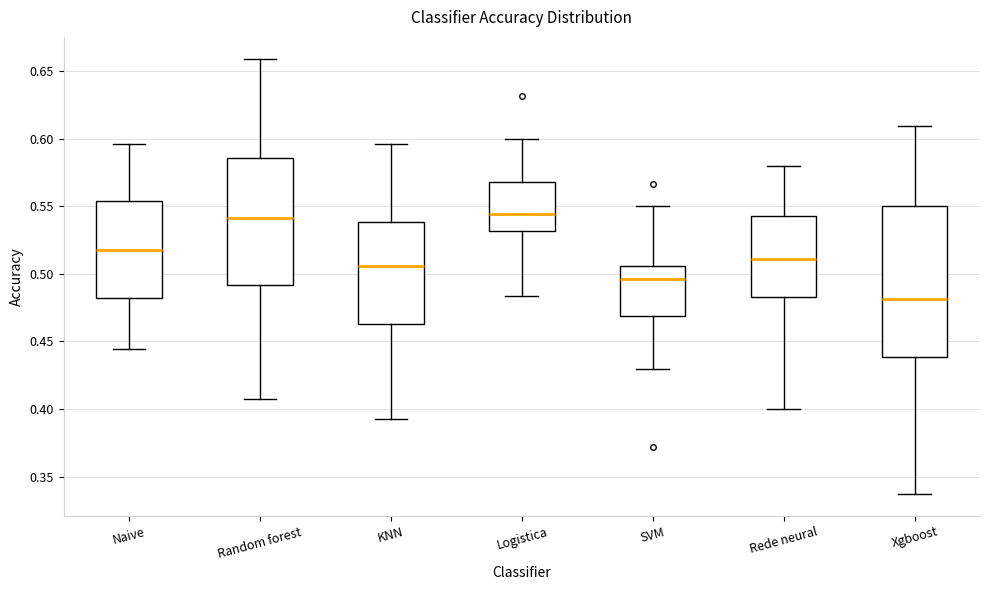

Where does the lower whisker of the box for Xgboost end on the y-axis? The values are not printed on the chart, so give them approximately, as read against the axis.

0.335